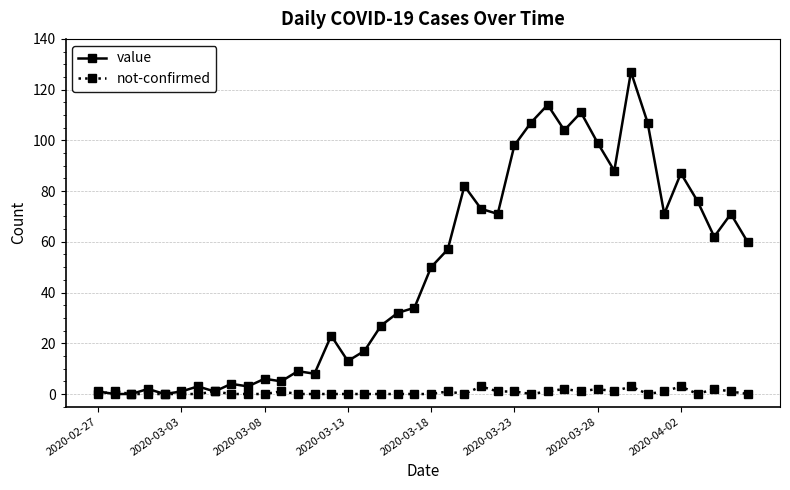

Which series has the largest total across all categories?

value